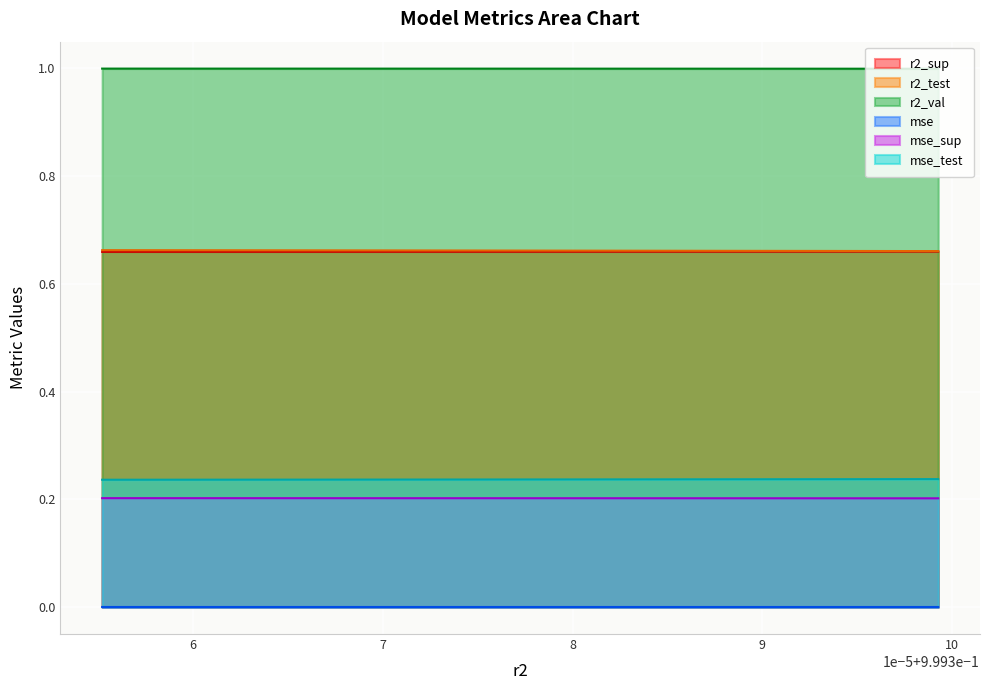

What is the value of the r2_sup point at the 8th from the left?

0.7